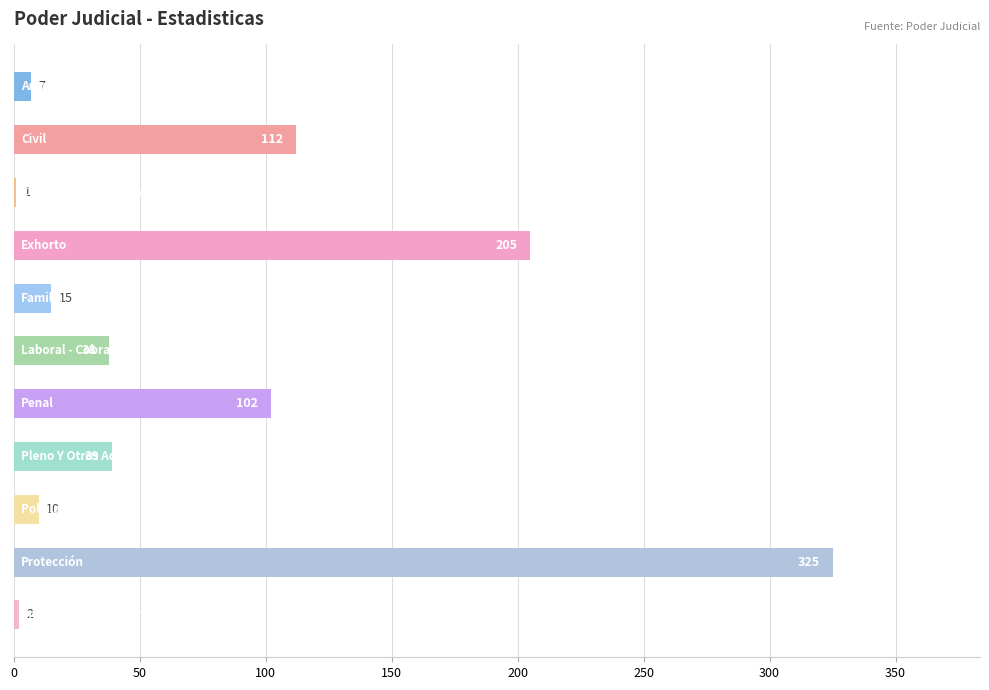

What is the sum of all values?

856